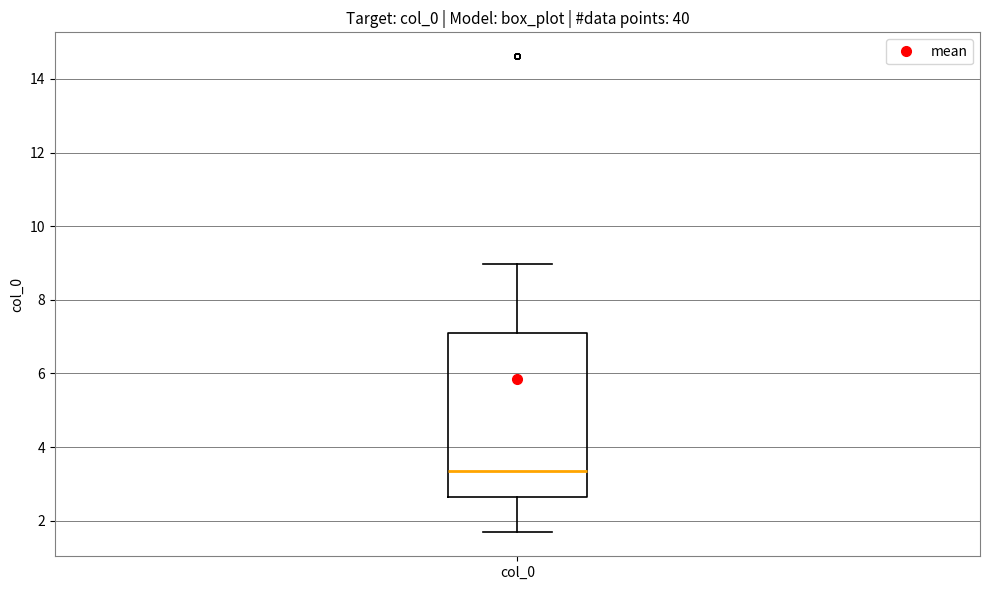

Where does the lower whisker of the box for col_0 end on the y-axis? The values are not printed on the chart, so give them approximately, as read against the axis.

1.6